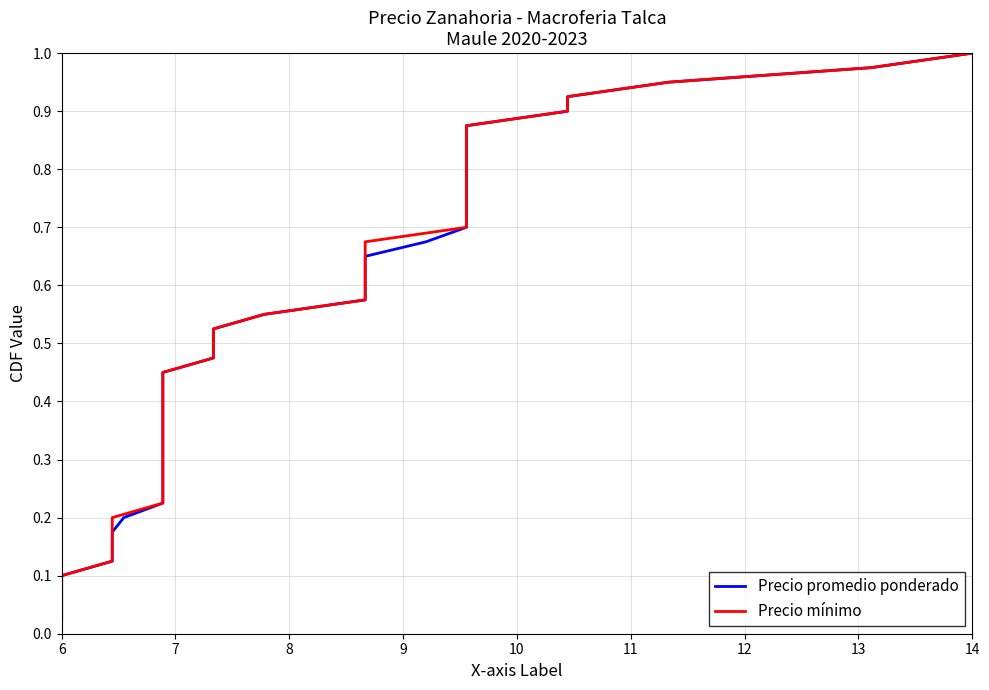

True or false: Precio promedio ponderado and Precio mínimo cross at least once.

False